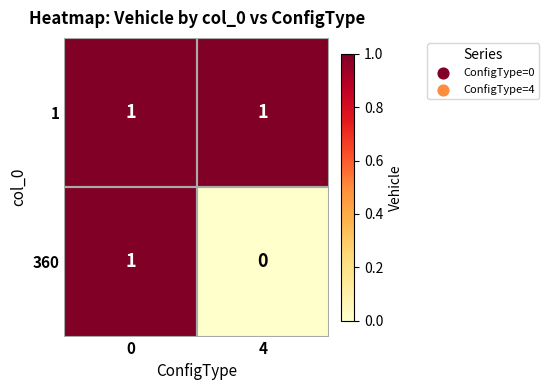

Which series has the largest total across all categories?

1